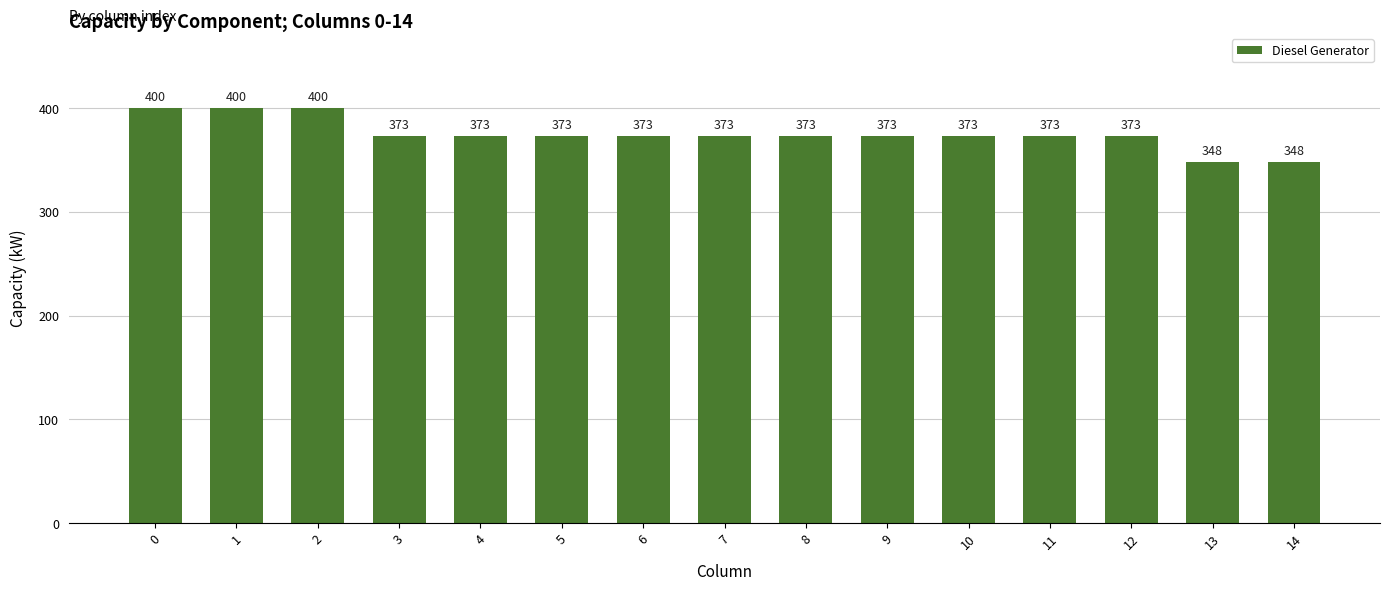

Is it true that the value at 2 is 400?

True